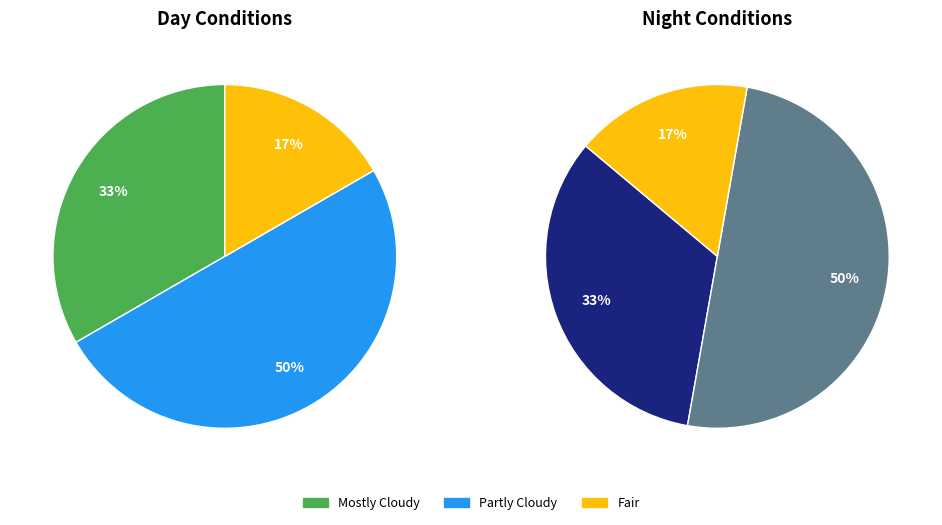

Is Mostly Cloudy the majority of the pie?

No